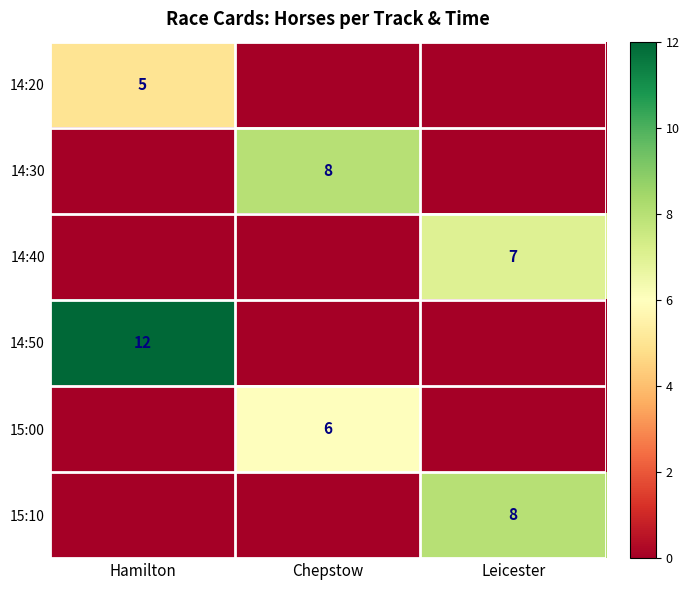

The 14:40 series shows 7 at Leicester. True or false?

True